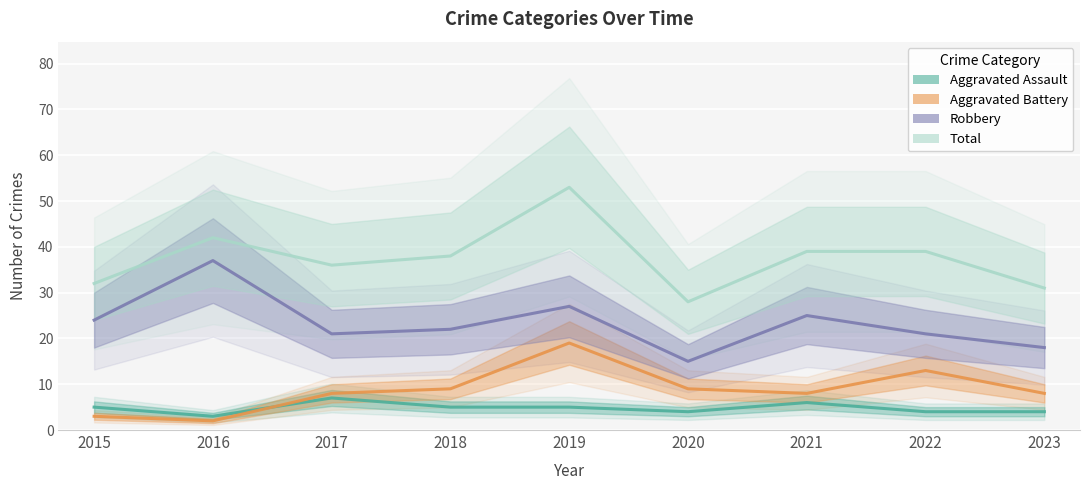

At which category is the sum across all series the highest?

2019